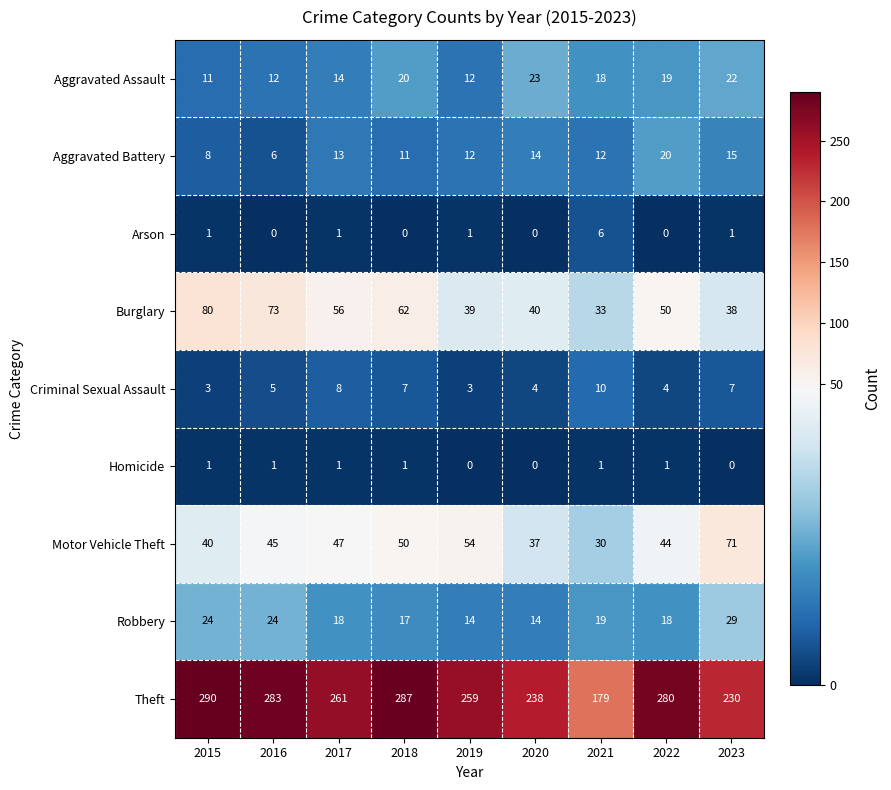

What is the sum of the Criminal Sexual Assault values at 2018 and 2023?

14